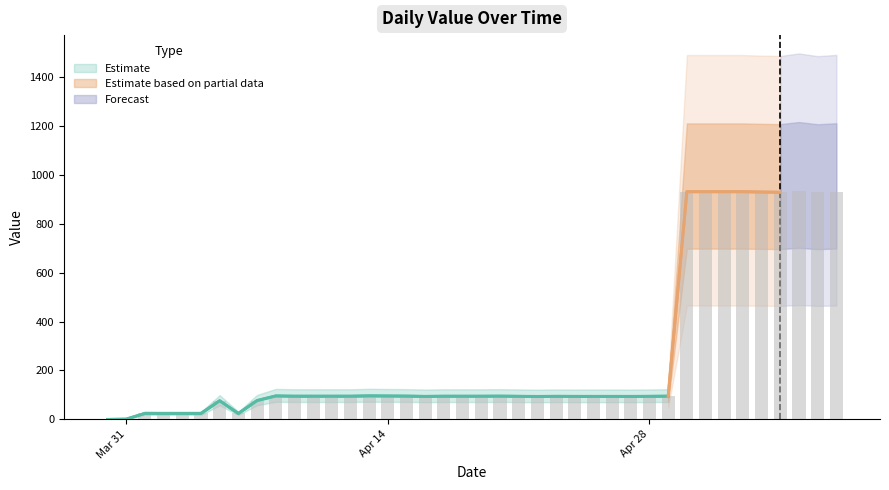

What is the label of the 1st bar from the right?

08-05-2020